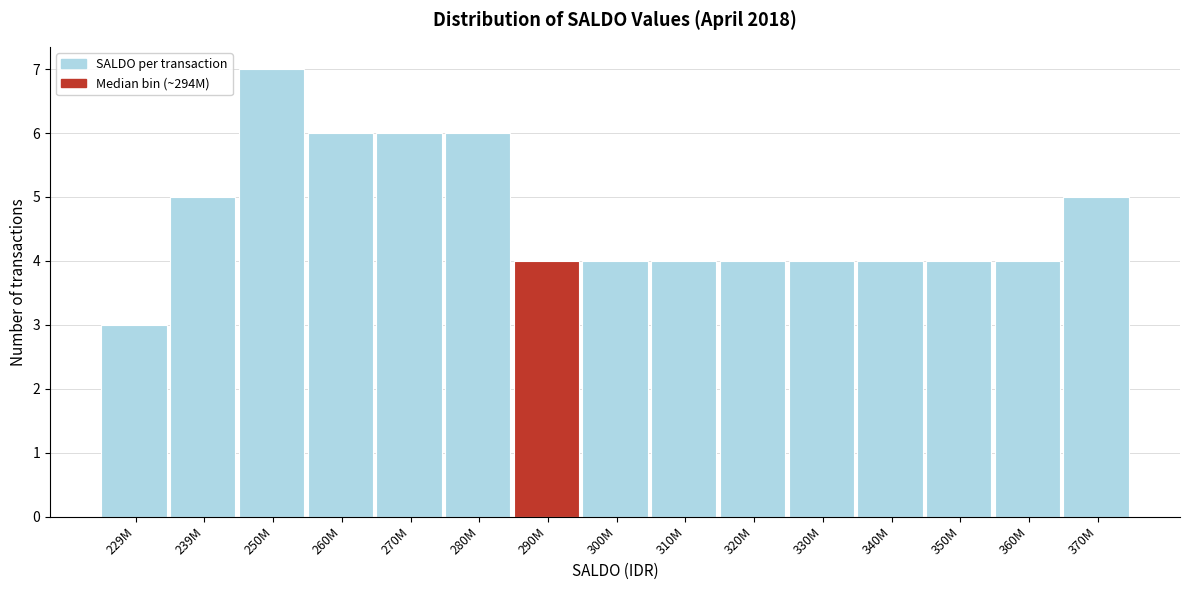

Reading left to right, list all the values displayed in this chart.

229M=3	239M=5	250M=7	260M=6	270M=6	280M=6	290M=4	300M=4	310M=4	320M=4	330M=4	340M=4	350M=4	360M=4	370M=5